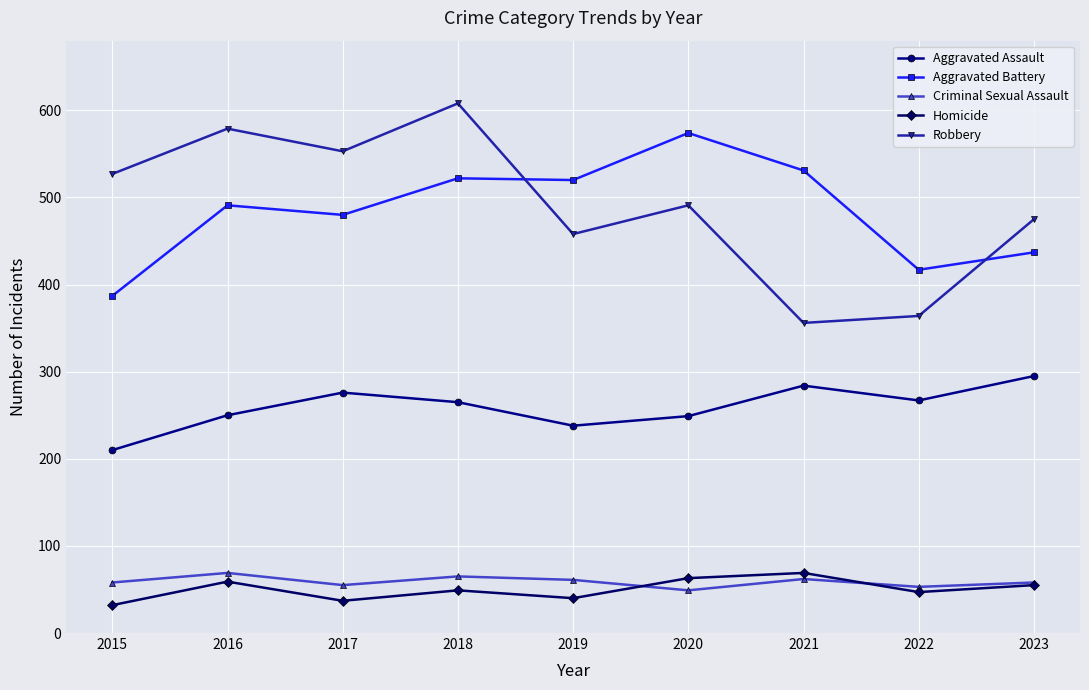

True or false: Robbery and Aggravated Battery intersect in this chart.

True